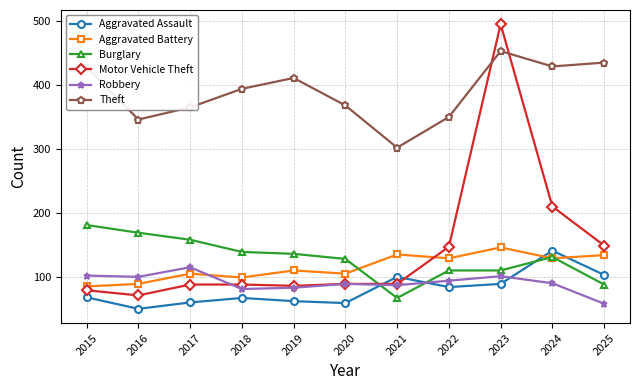

What is the difference between the maximum and minimum values in the Theft series?

151